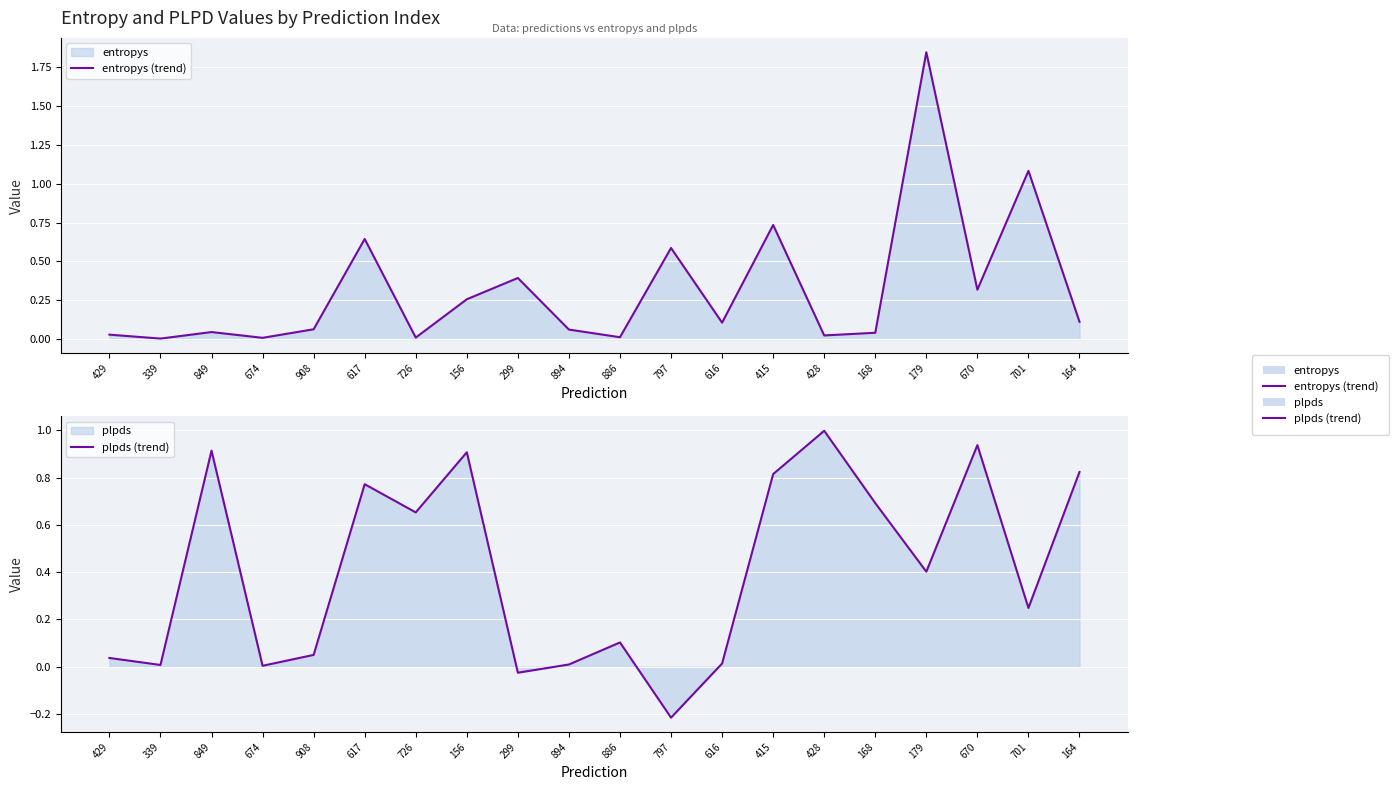

At which label is plpds (trend) closest to 0?

674